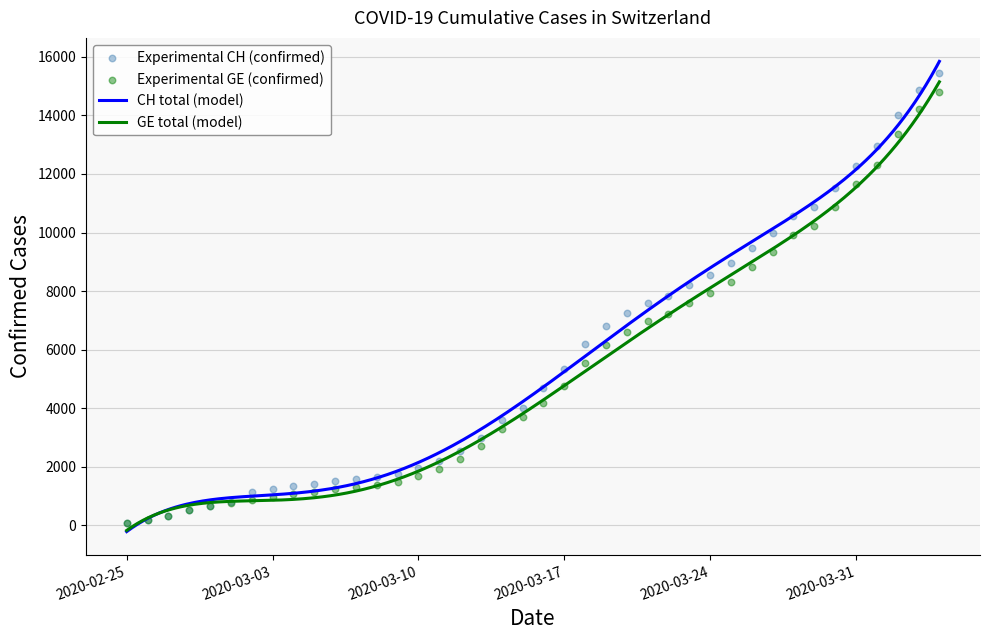

Which series reaches the minimum Y coordinate?

CH